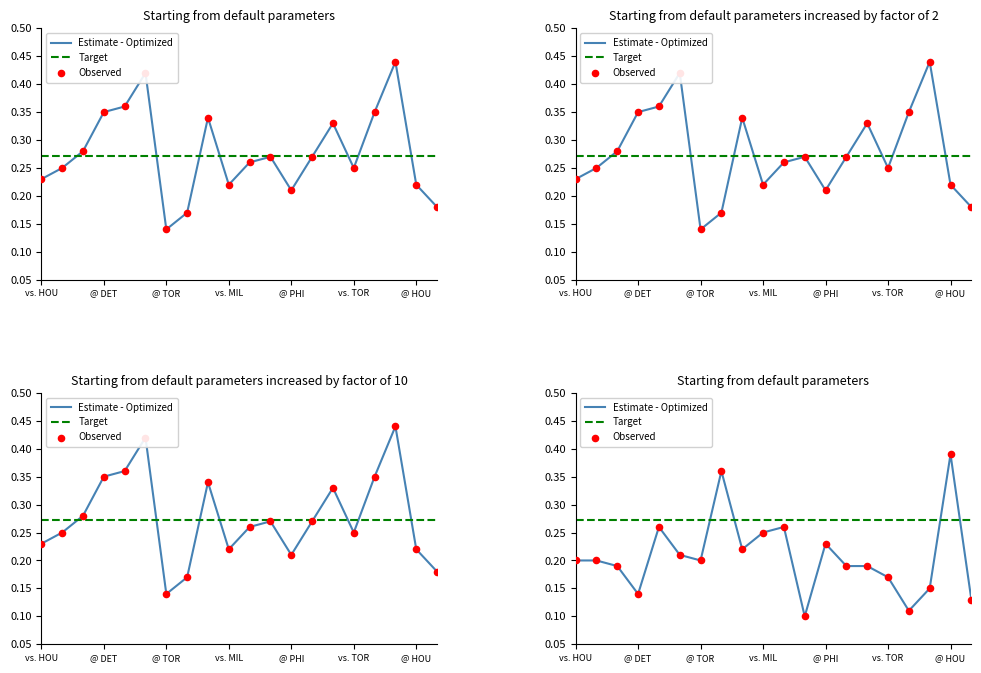

What is the total value across all series at vs. TOR?

0.6